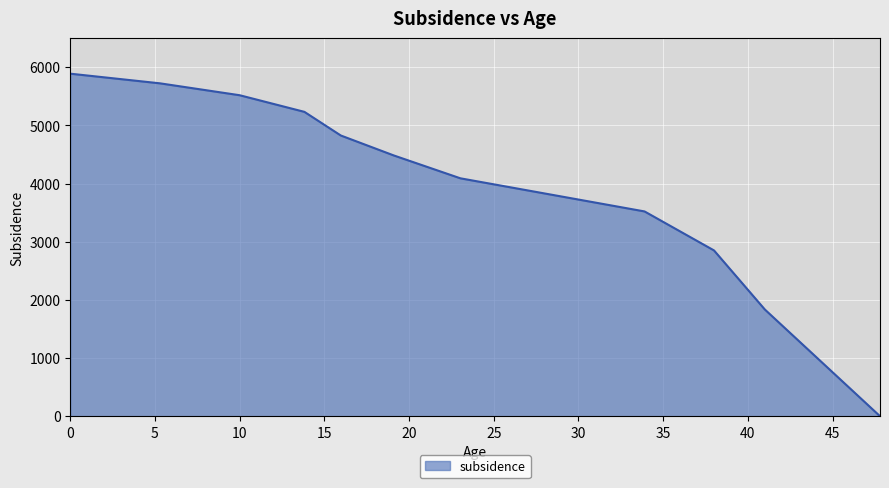

What is the difference between the maximum and minimum values?

5889.0